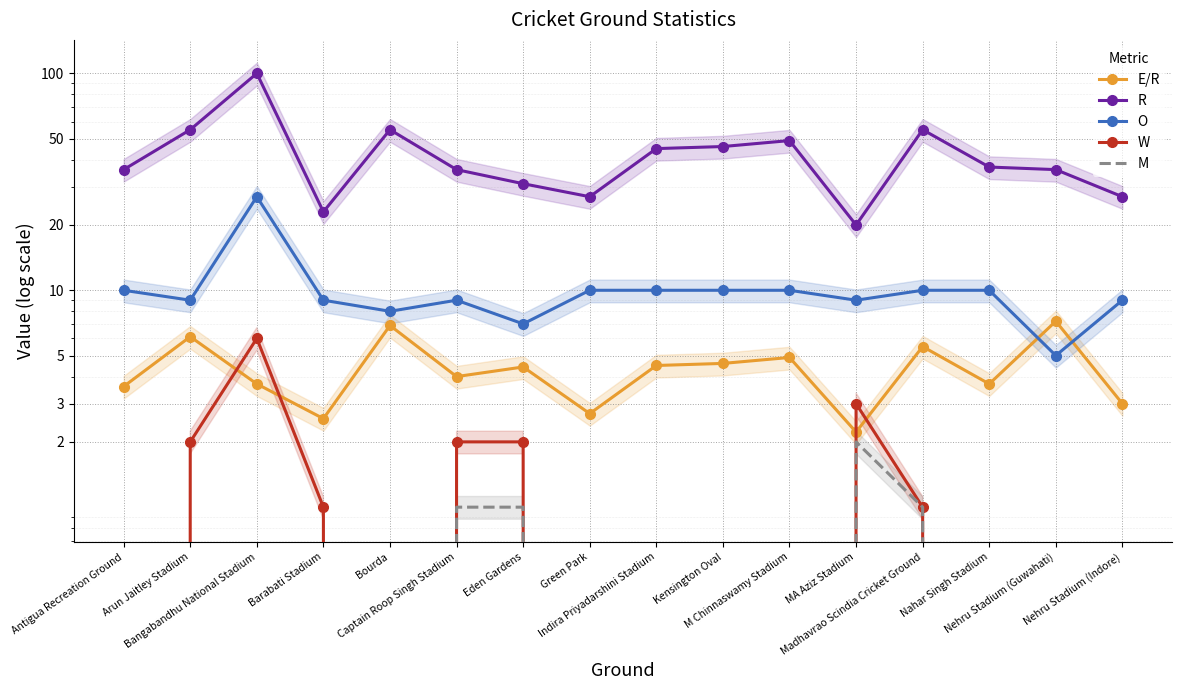

True or false: E/R and M intersect in this chart.

False